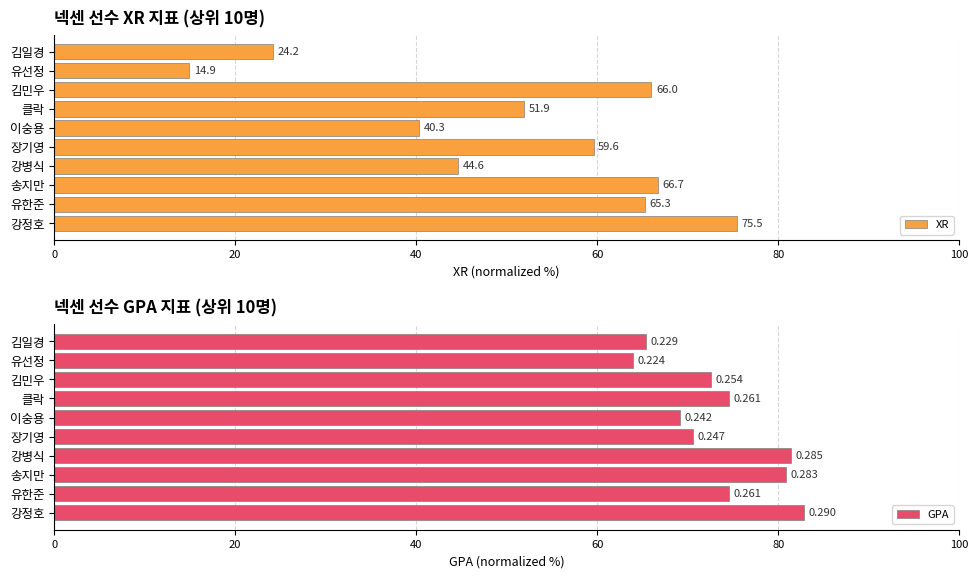

List the labels in order of XR value, largest first.

강정호, 송지만, 김민우, 유한준, 장기영, 클락, 강병식, 이숭용, 김일경, 유선정